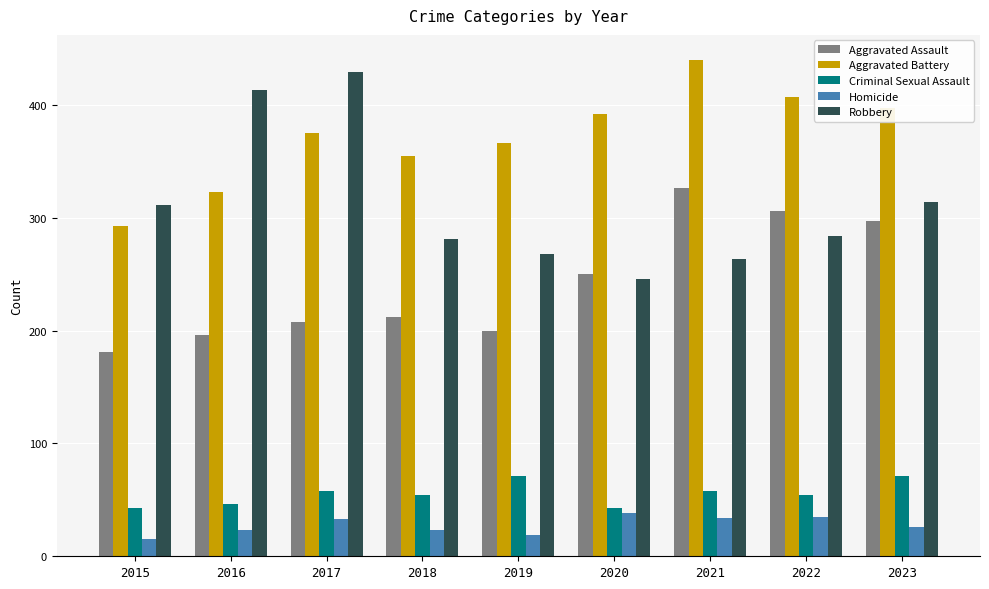

At which label is Aggravated Battery closest to 366?

2019